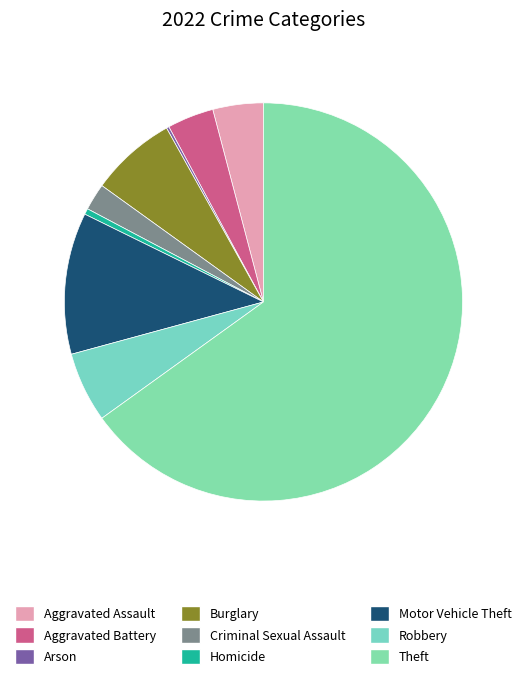

Does Theft account for over 50% of the chart?

Yes